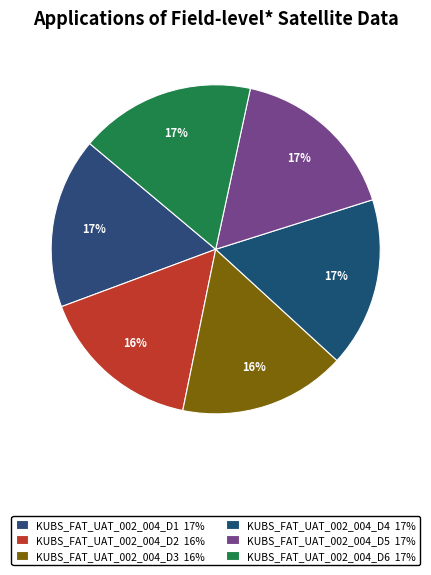

The KUBS_FAT_UAT_002_004_D2 slice represents 16% of the pie. True or false?

True